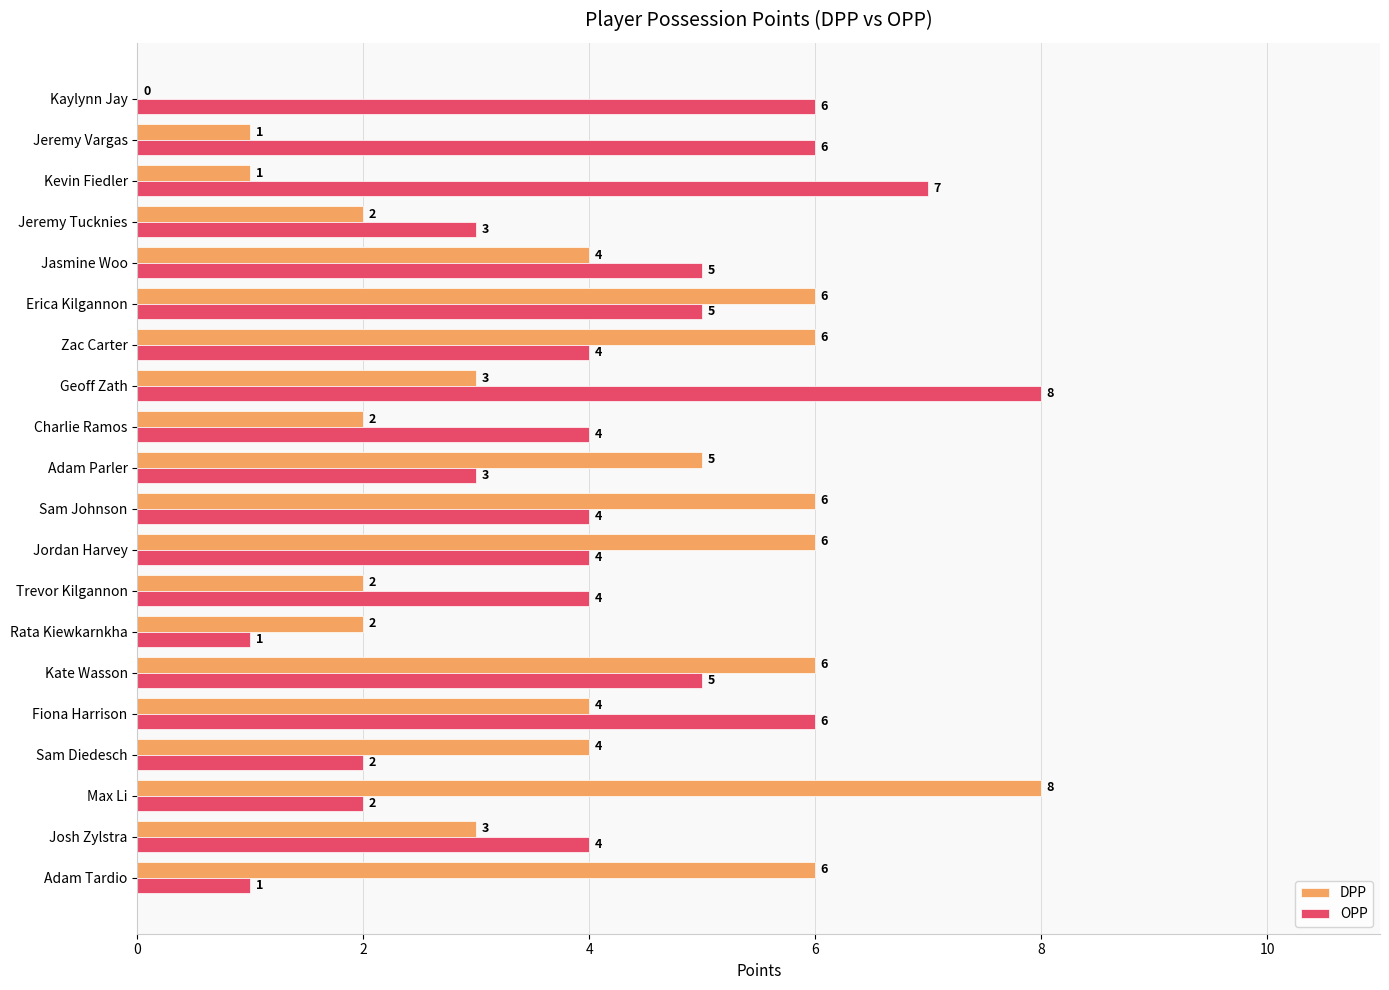

How many data points does each series have?

20